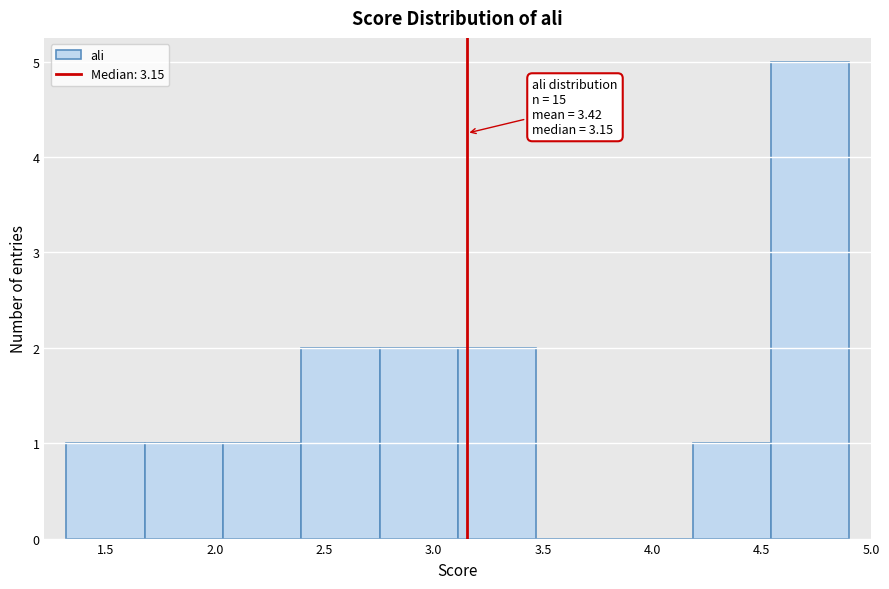

Which range on the x-axis has the tallest bar?

4.55 to 4.90